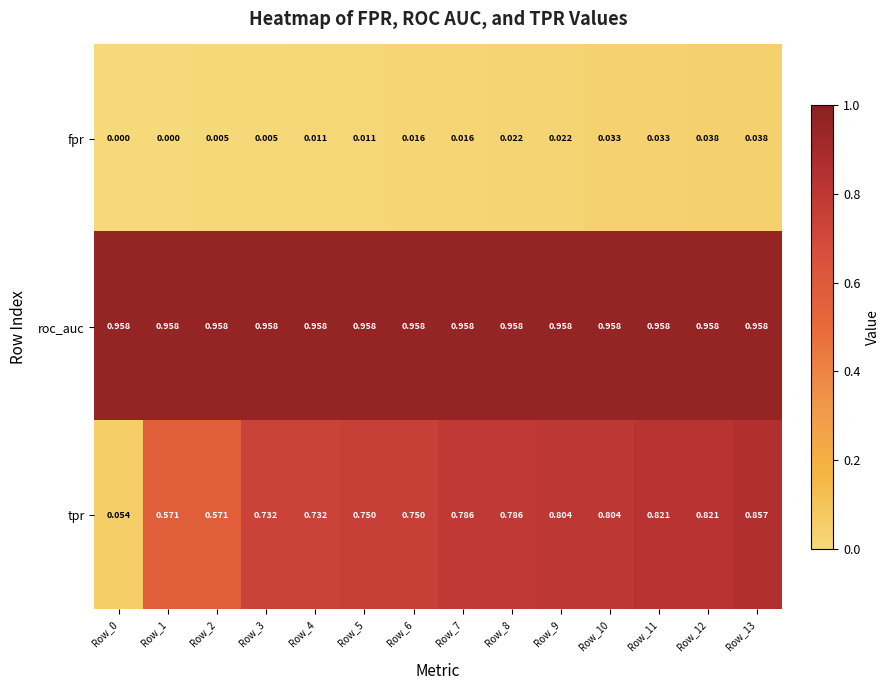

Which series changed the most between Row_3 and Row_11?

tpr